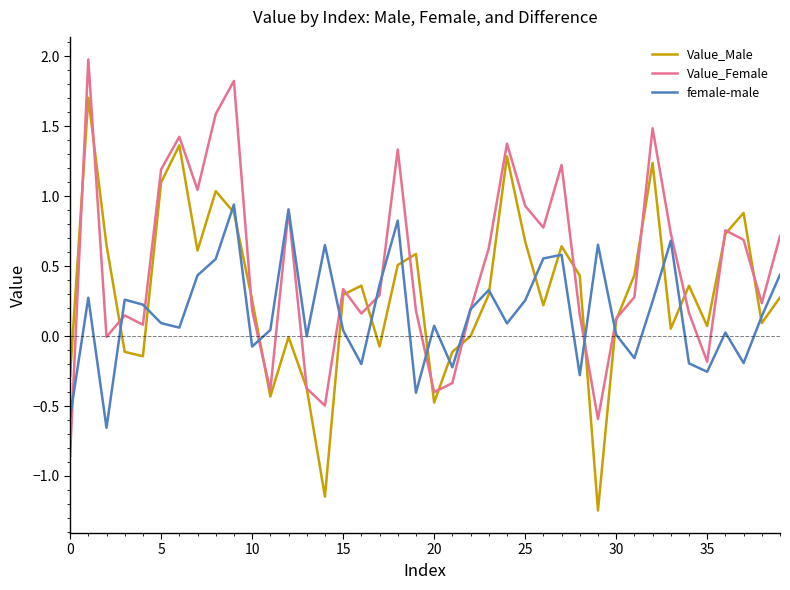

What is the maximum value shown in the chart?

2.0